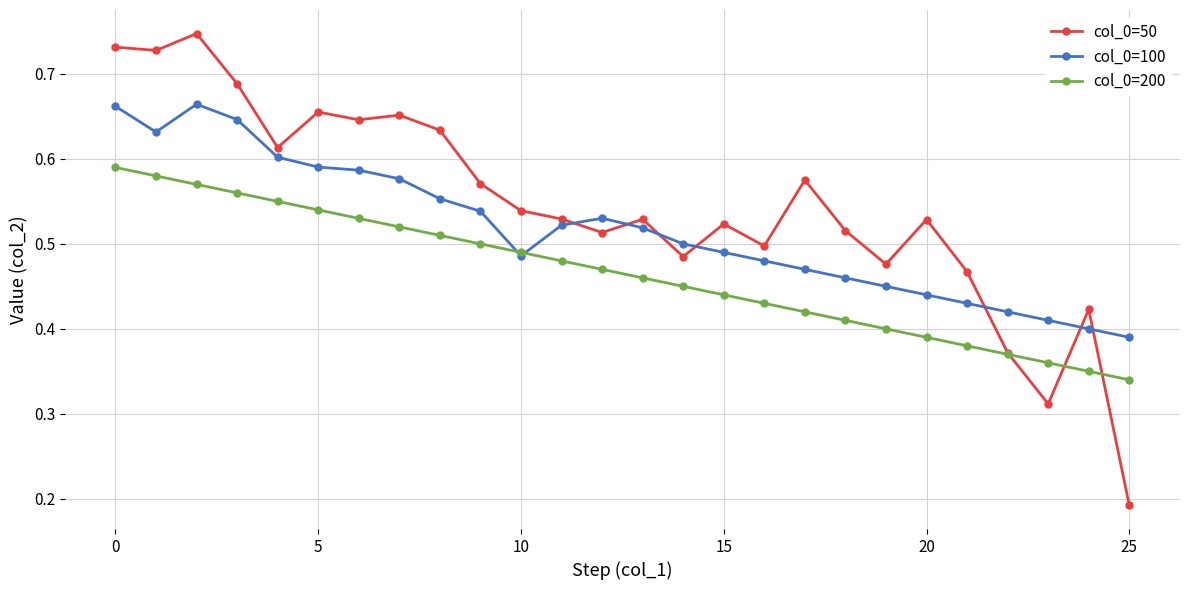

List the series in order of their peak value, lowest first.

col_0=200, col_0=100, col_0=50